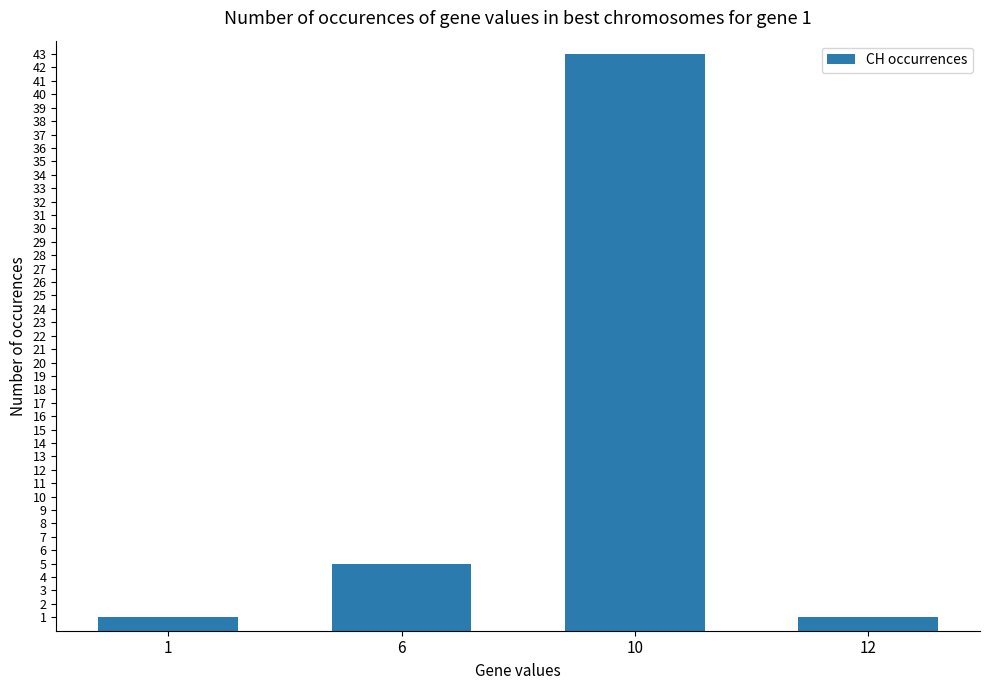

Approximately how many times larger is the value at 6 compared to 10?

0.1